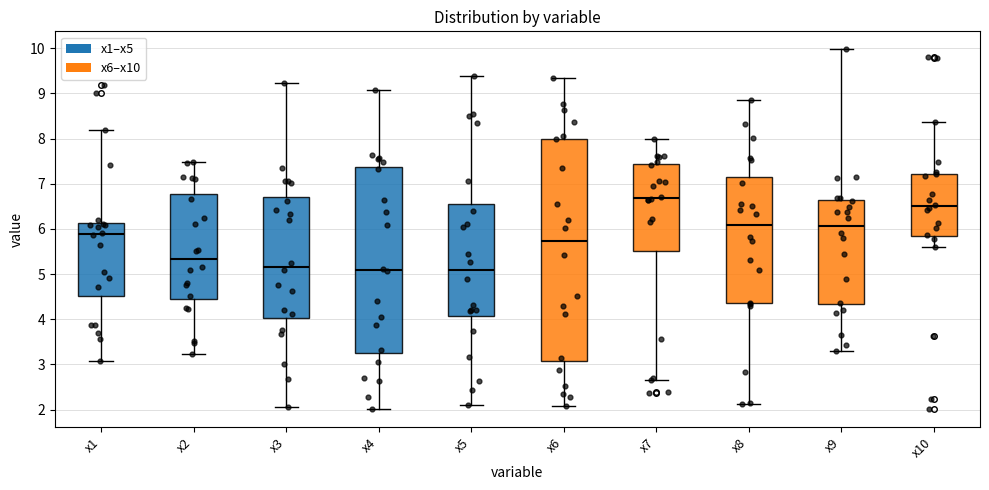

Reading left to right, read every box against the y-axis: the position of its median line, the range the box covers, and the ends of its whiskers. The values are not printed on the chart, so give them approximately, as read against the axis.

x1: median 5.9, box 4.5 to 6.1, whiskers 3.1 to 8.2
x2: median 5.3, box 4.5 to 6.8, whiskers 3.2 to 7.5
x3: median 5.2, box 4.0 to 6.7, whiskers 2.1 to 9.2
x4: median 5.1, box 3.3 to 7.4, whiskers 2.0 to 9.1
x5: median 5.1, box 4.1 to 6.6, whiskers 2.1 to 9.4
x6: median 5.7, box 3.1 to 8.0, whiskers 2.1 to 9.3
x7: median 6.7, box 5.5 to 7.4, whiskers 2.7 to 8.0
x8: median 6.1, box 4.4 to 7.1, whiskers 2.1 to 8.9
x9: median 6.1, box 4.3 to 6.6, whiskers 3.3 to 10.0
x10: median 6.5, box 5.8 to 7.2, whiskers 5.6 to 8.4